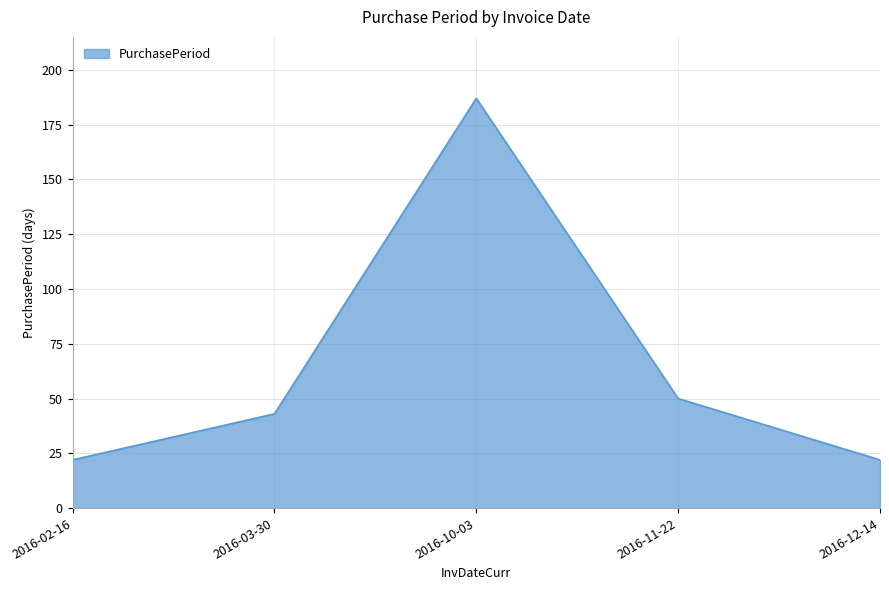

Reading left to right, transcribe all the data shown in this chart.

2016-02-16=22	2016-03-30=43	2016-10-03=187	2016-11-22=50	2016-12-14=22